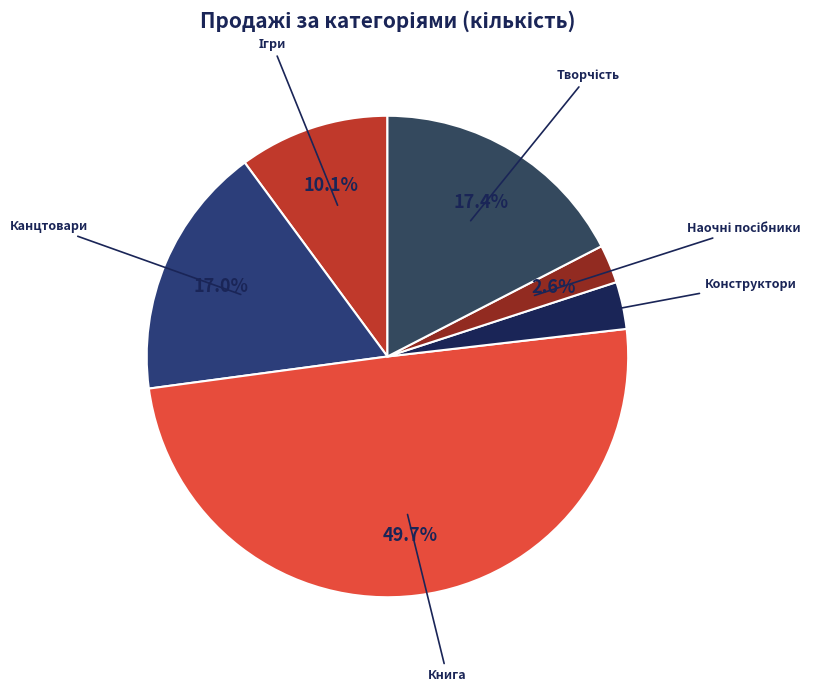

Which slice is the largest?

Книга